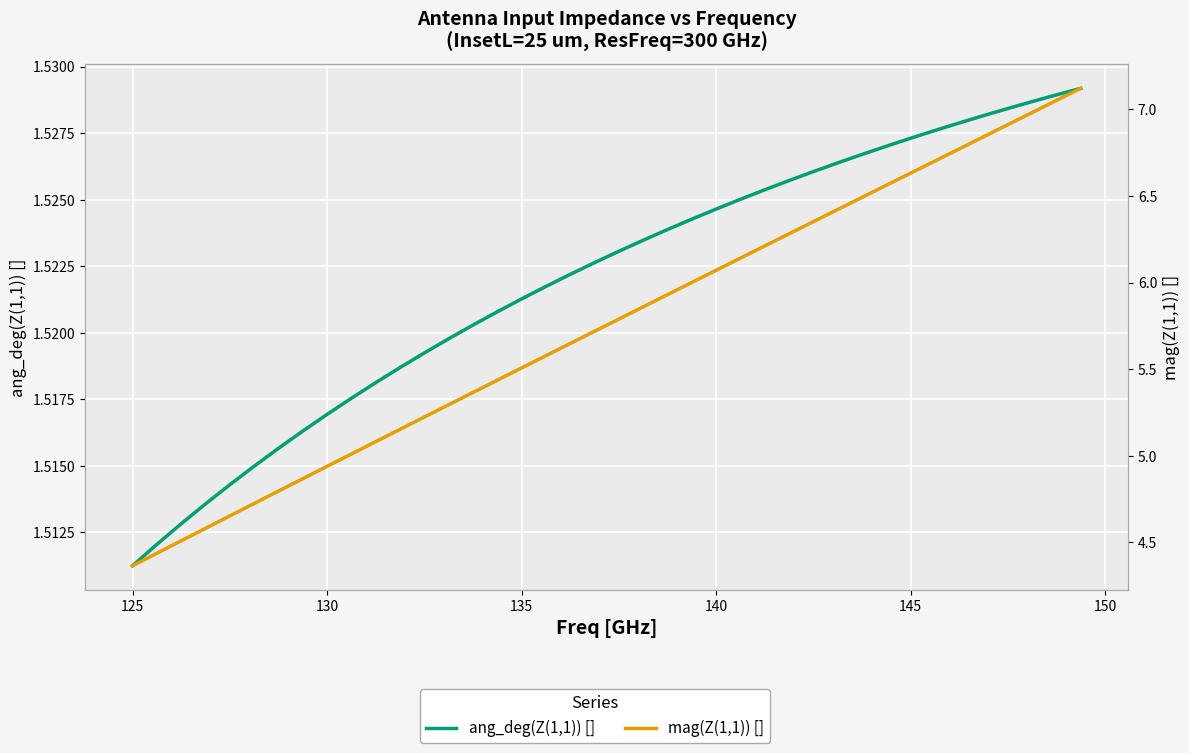

Does the chart display data point markers on the line(s)?

No